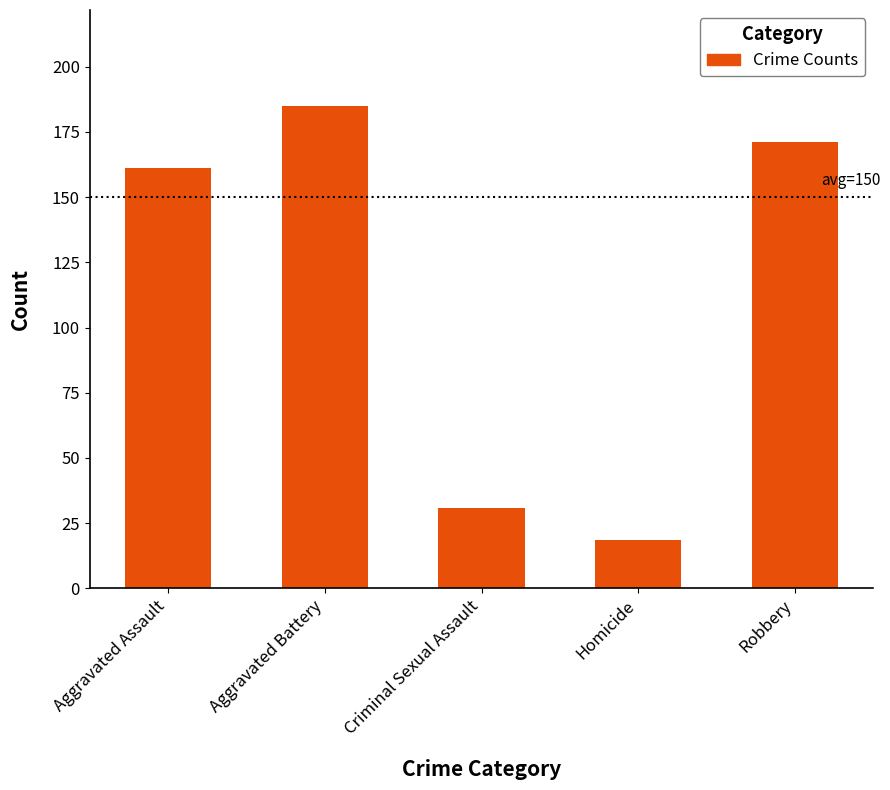

Rank the categories by value from lowest to highest.

Homicide, Criminal Sexual Assault, Aggravated Assault, Robbery, Aggravated Battery